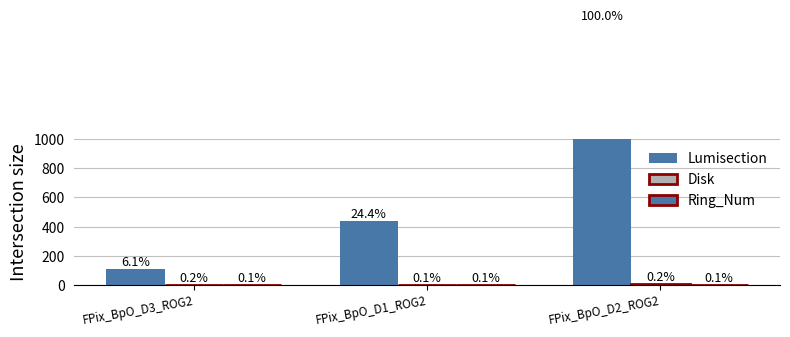

What position from the left is FPix_BpO_D2_ROG2?

3